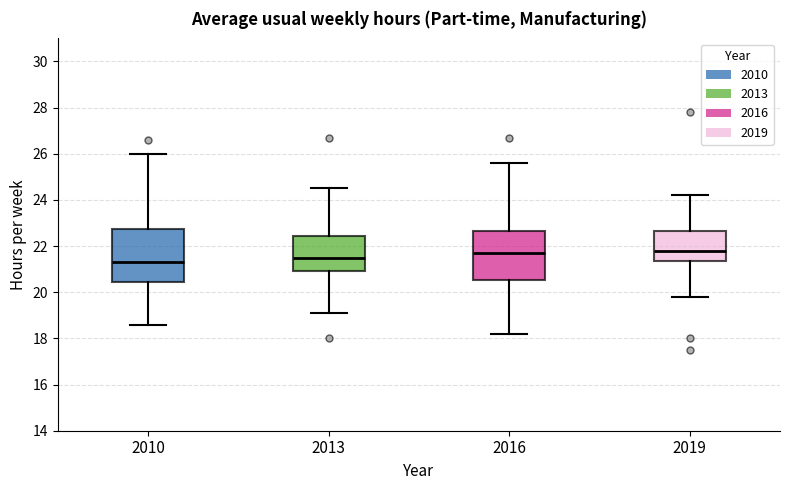

Where does the lower whisker of the box at x = 2016 end on the y-axis? The values are not printed on the chart, so give them approximately, as read against the axis.

18.2